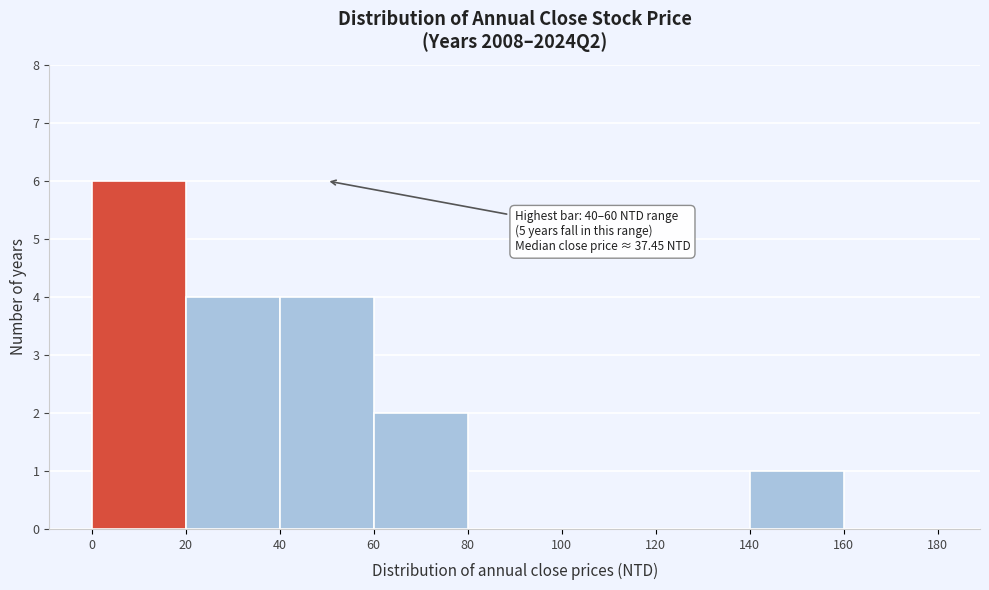

Over which range of the x-axis is the bar tallest?

0 to 20